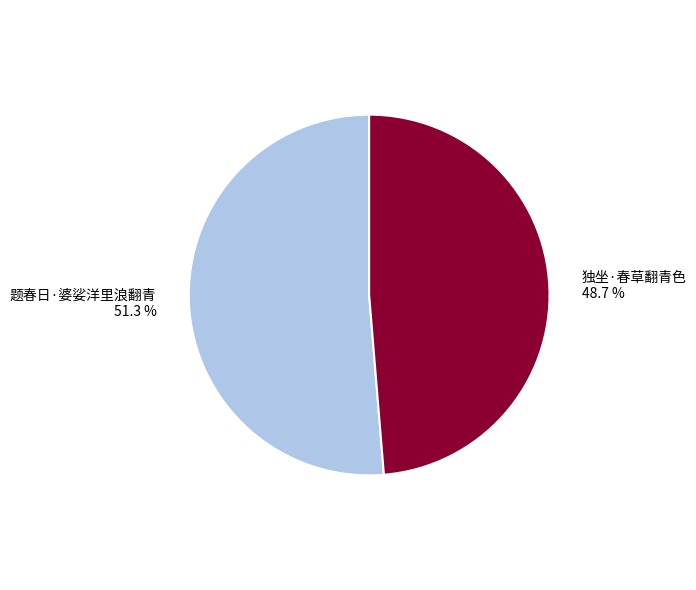

Rank the categories by value from lowest to highest.

独坐·春草翻青色, 题春日·婆娑洋里浪翻青